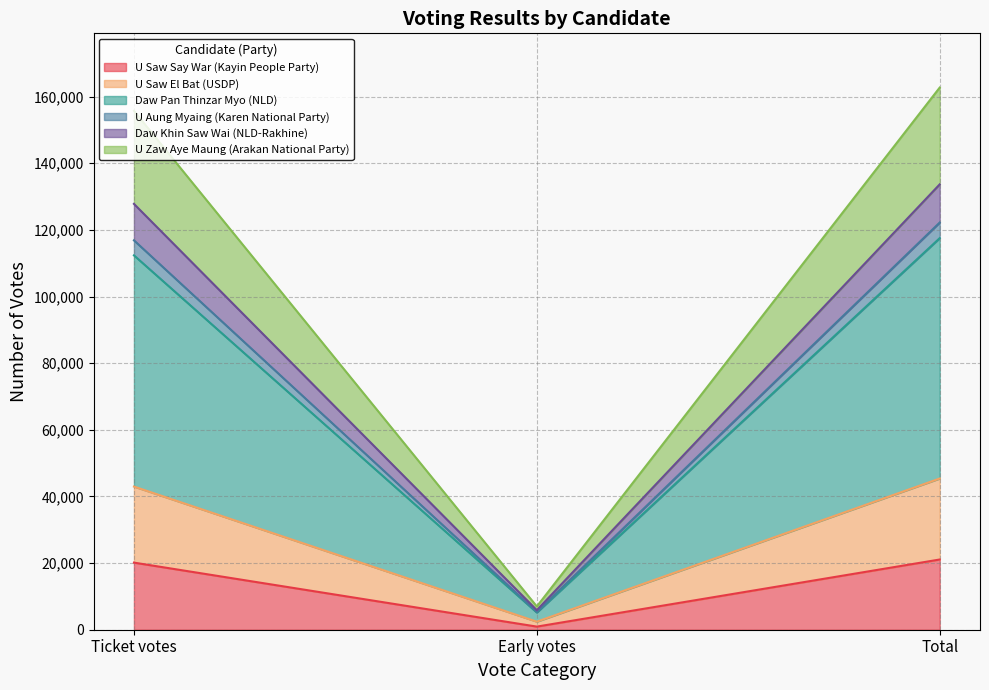

What position from the right is Total?

1